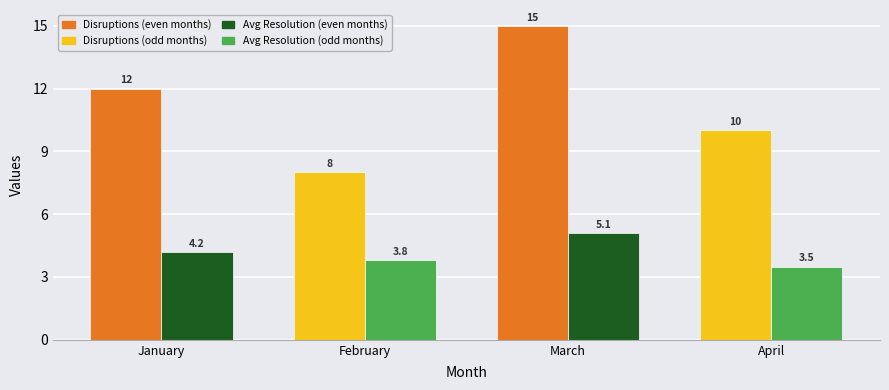

Is the value of Avg Resolution (hrs) at February greater than the value of Disruptions at April?

No